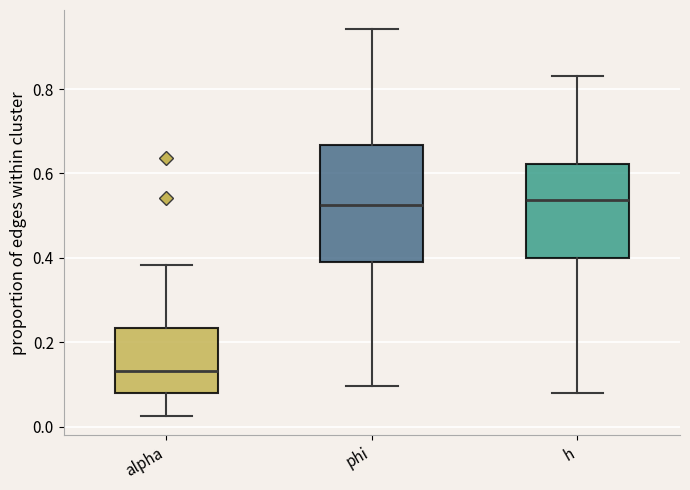

Which box has the lowest median line?

alpha